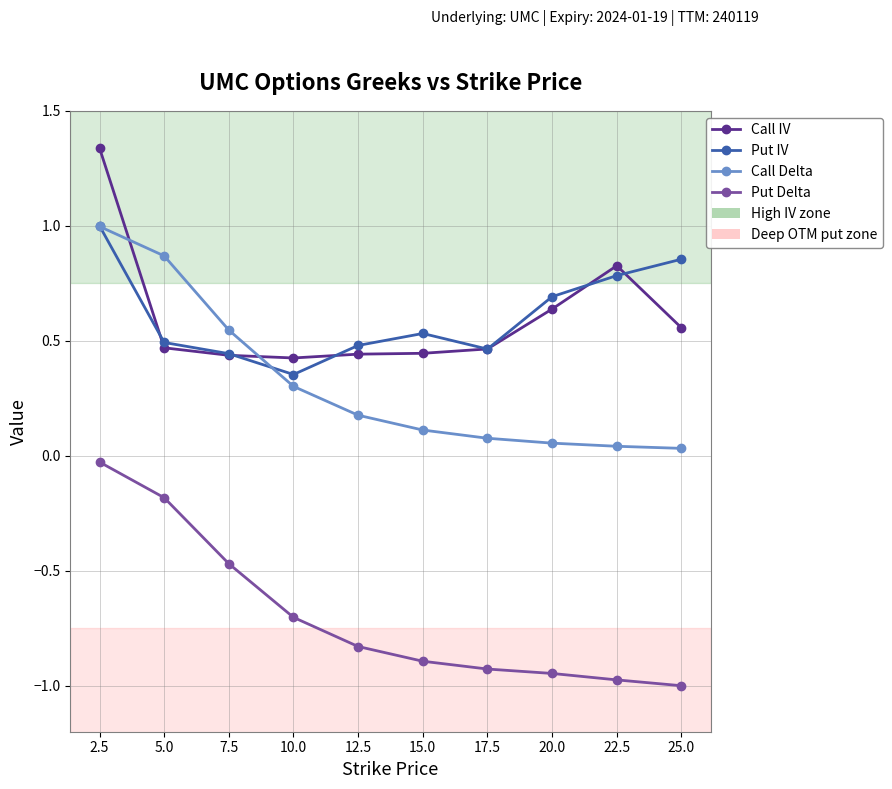

At which label does Call Delta reach its peak?

2.5